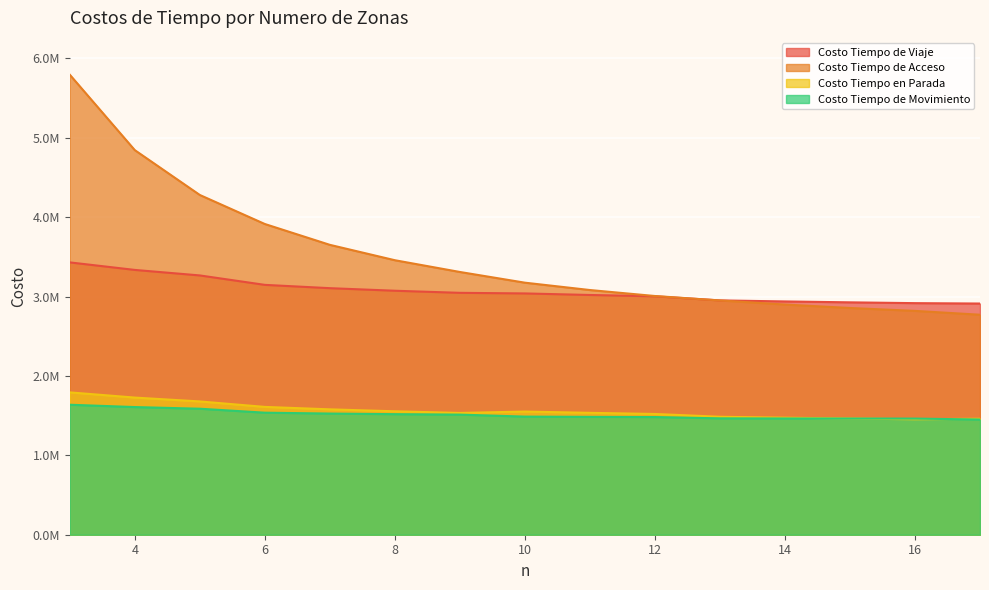

Where is Costo Tiempo en Parada nearest to the value 1623409?

6